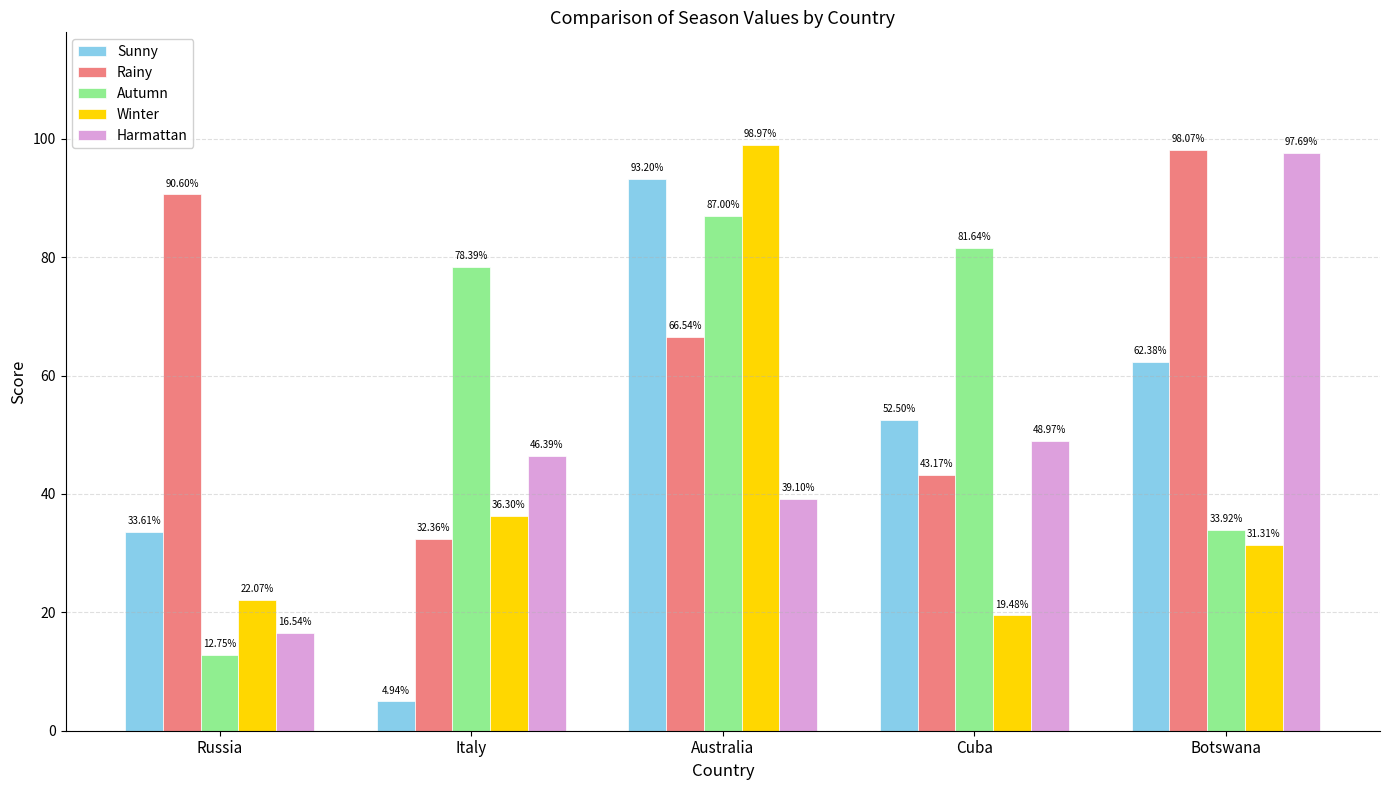

Does the chart contain any negative values?

No